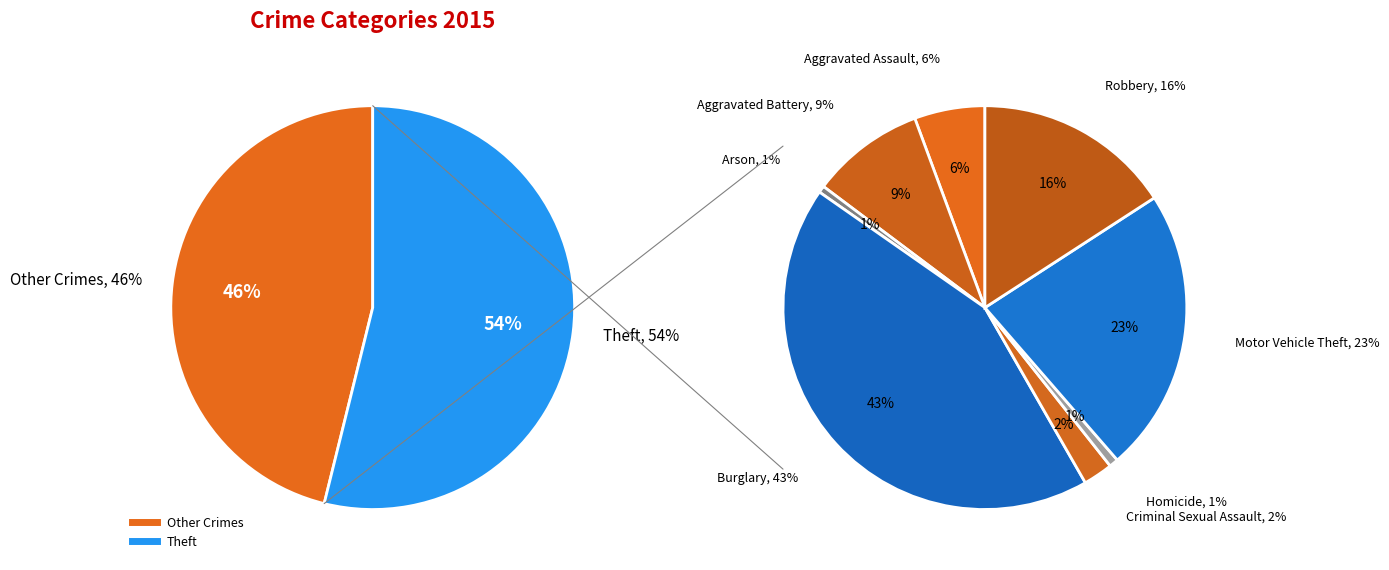

Does Theft represent more than half of the total?

Yes